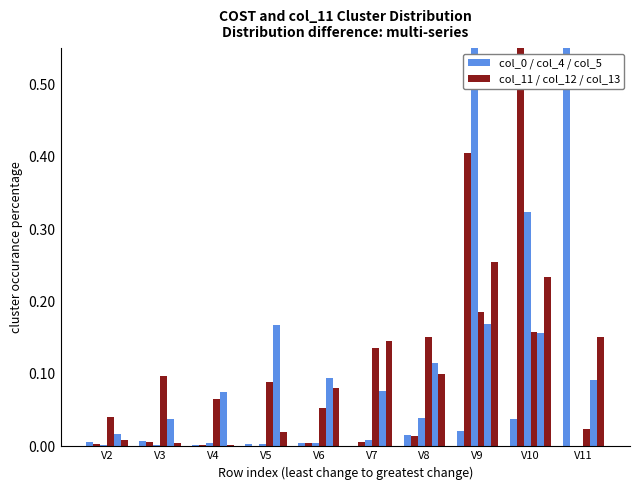

What is the difference between the maximum and second lowest values in the col_0 series?

0.9